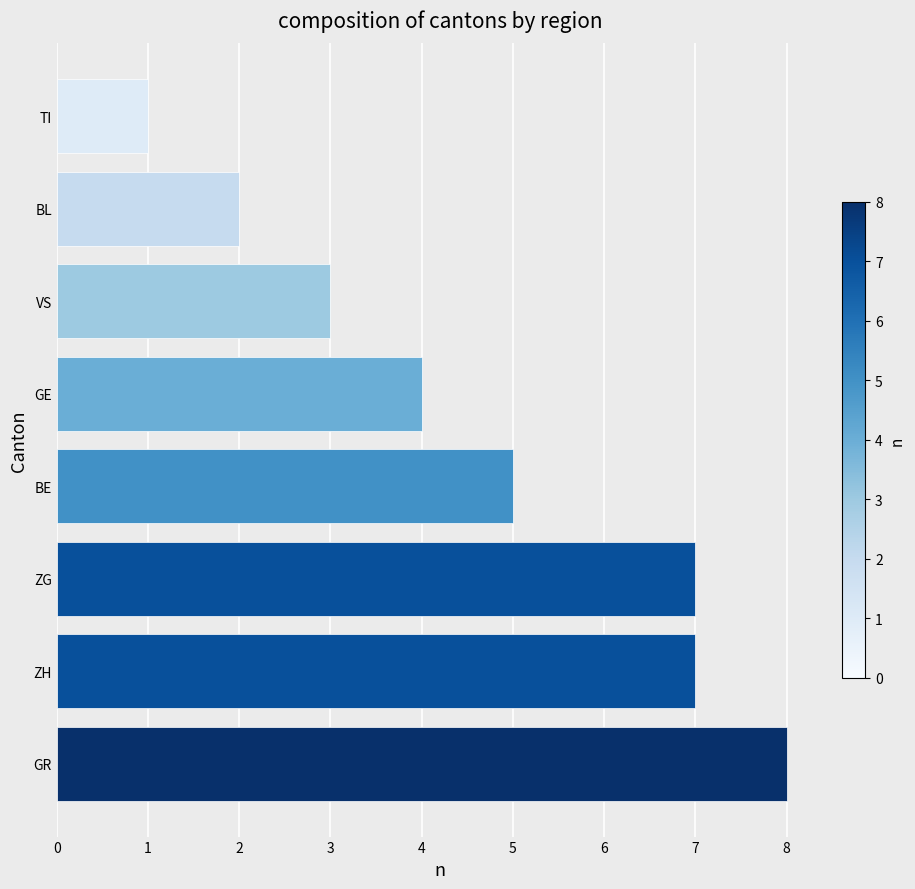

What is the difference between the maximum and second lowest values?

6